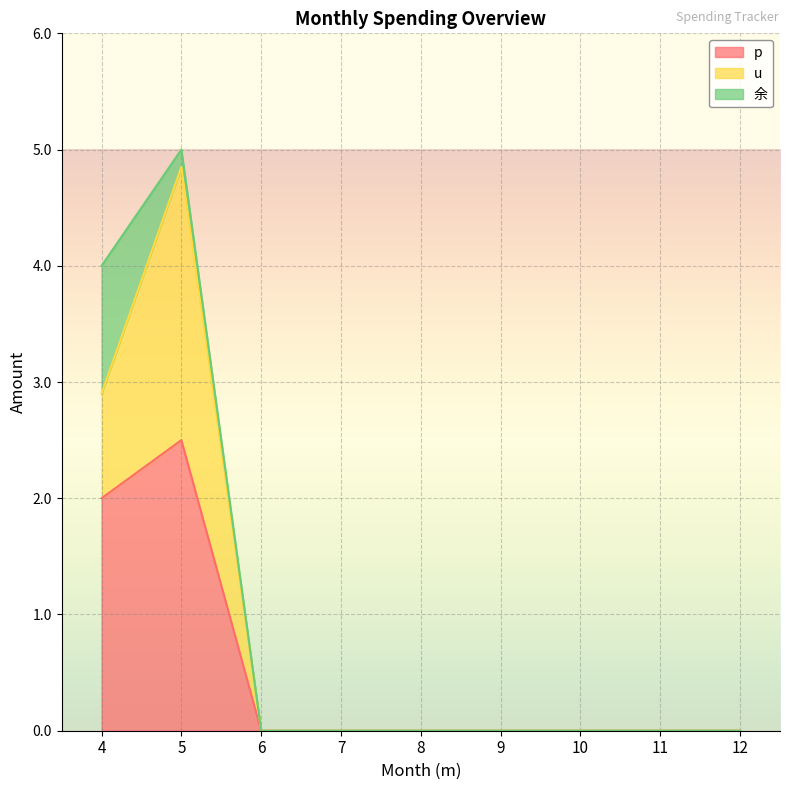

At which category is the sum across all series the highest?

5